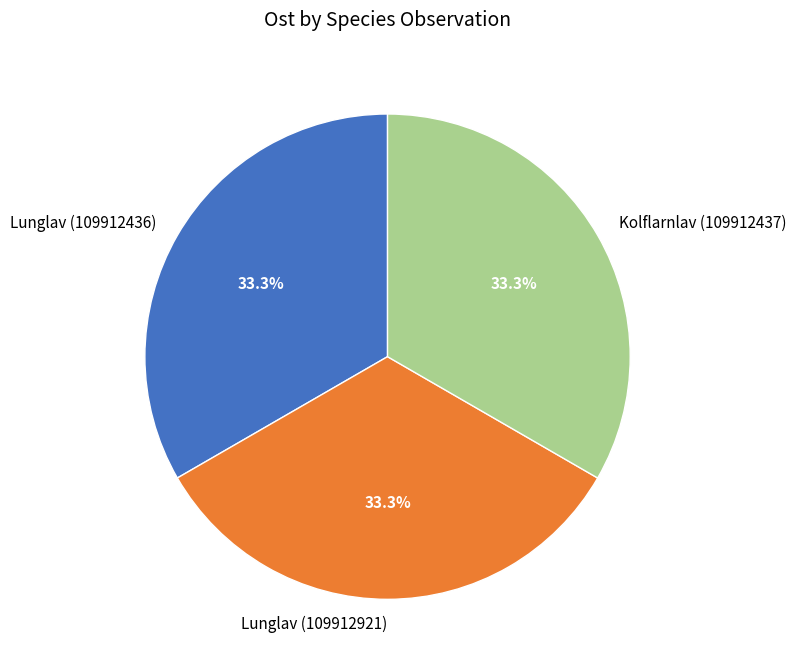

What is the ratio of the value at Kolflarnlav (109912437) to the value at Lunglav (109912436)?

1.0